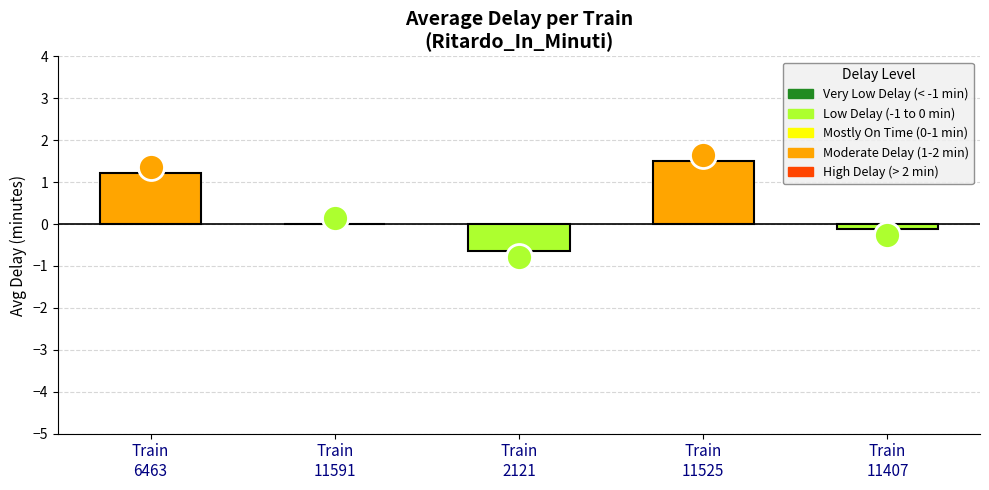

Between Train
2121 and Train
11591, which is larger?

Train
11591